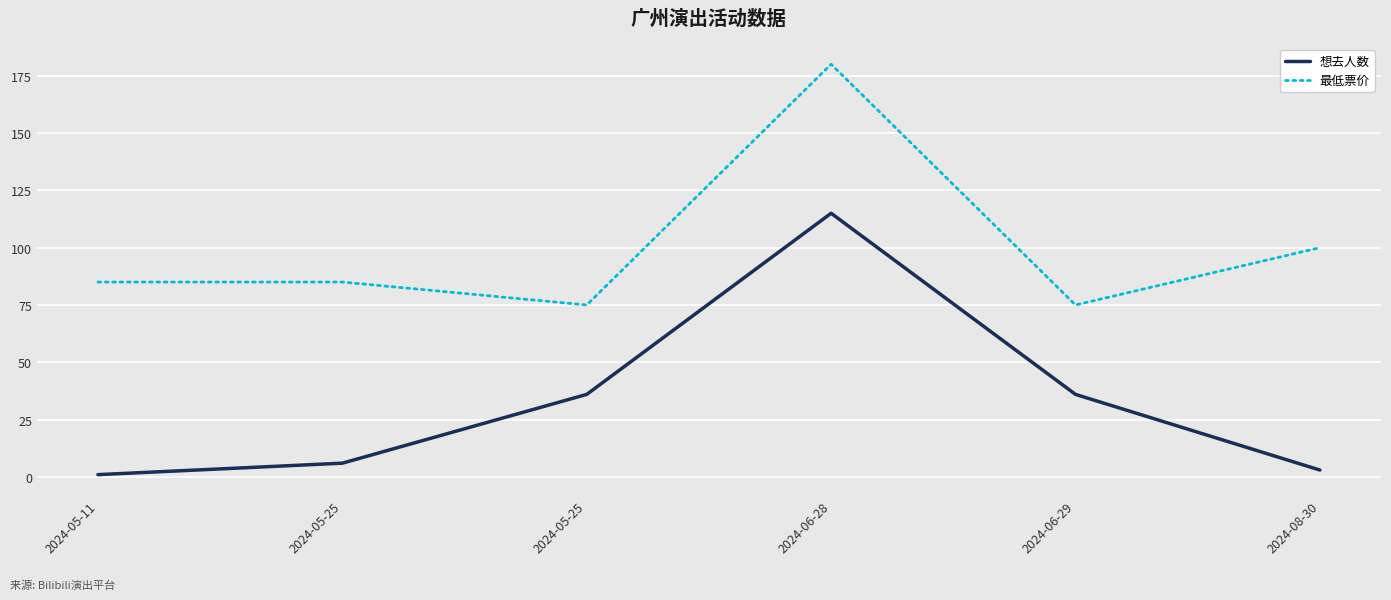

What is the difference between the 最低票价 values at 2024-06-29 and 2024-05-11?

10